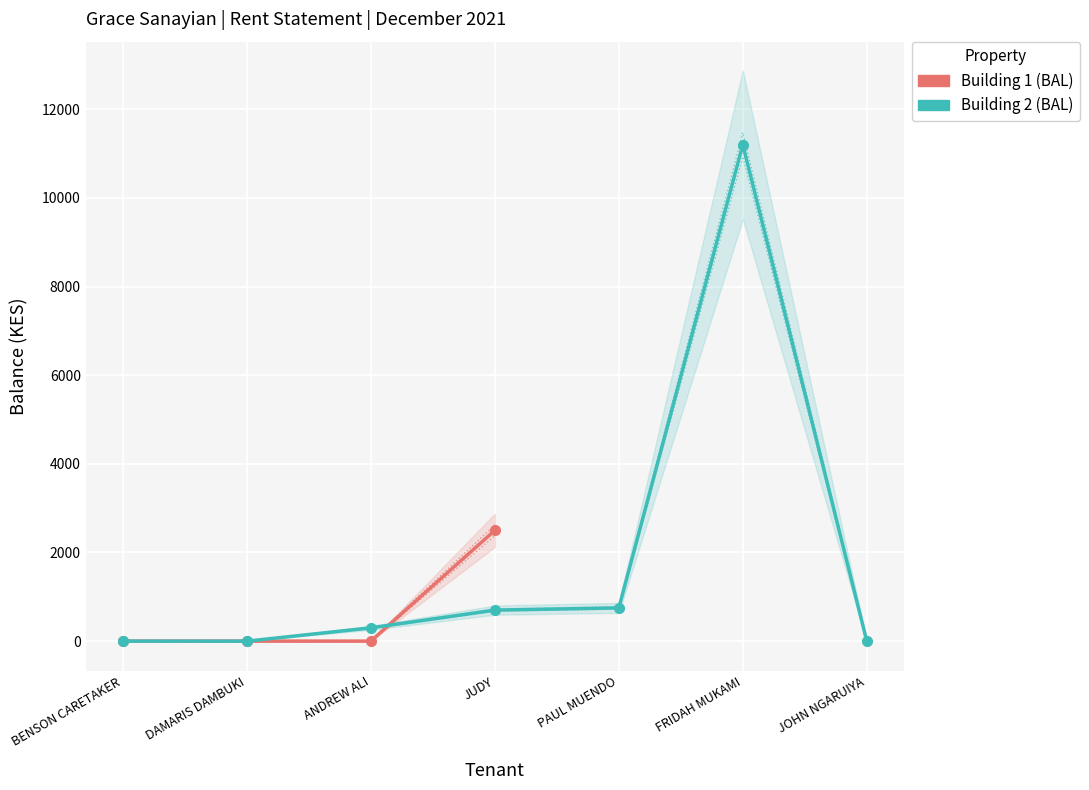

What position from the left is ANDREW ALI?

3